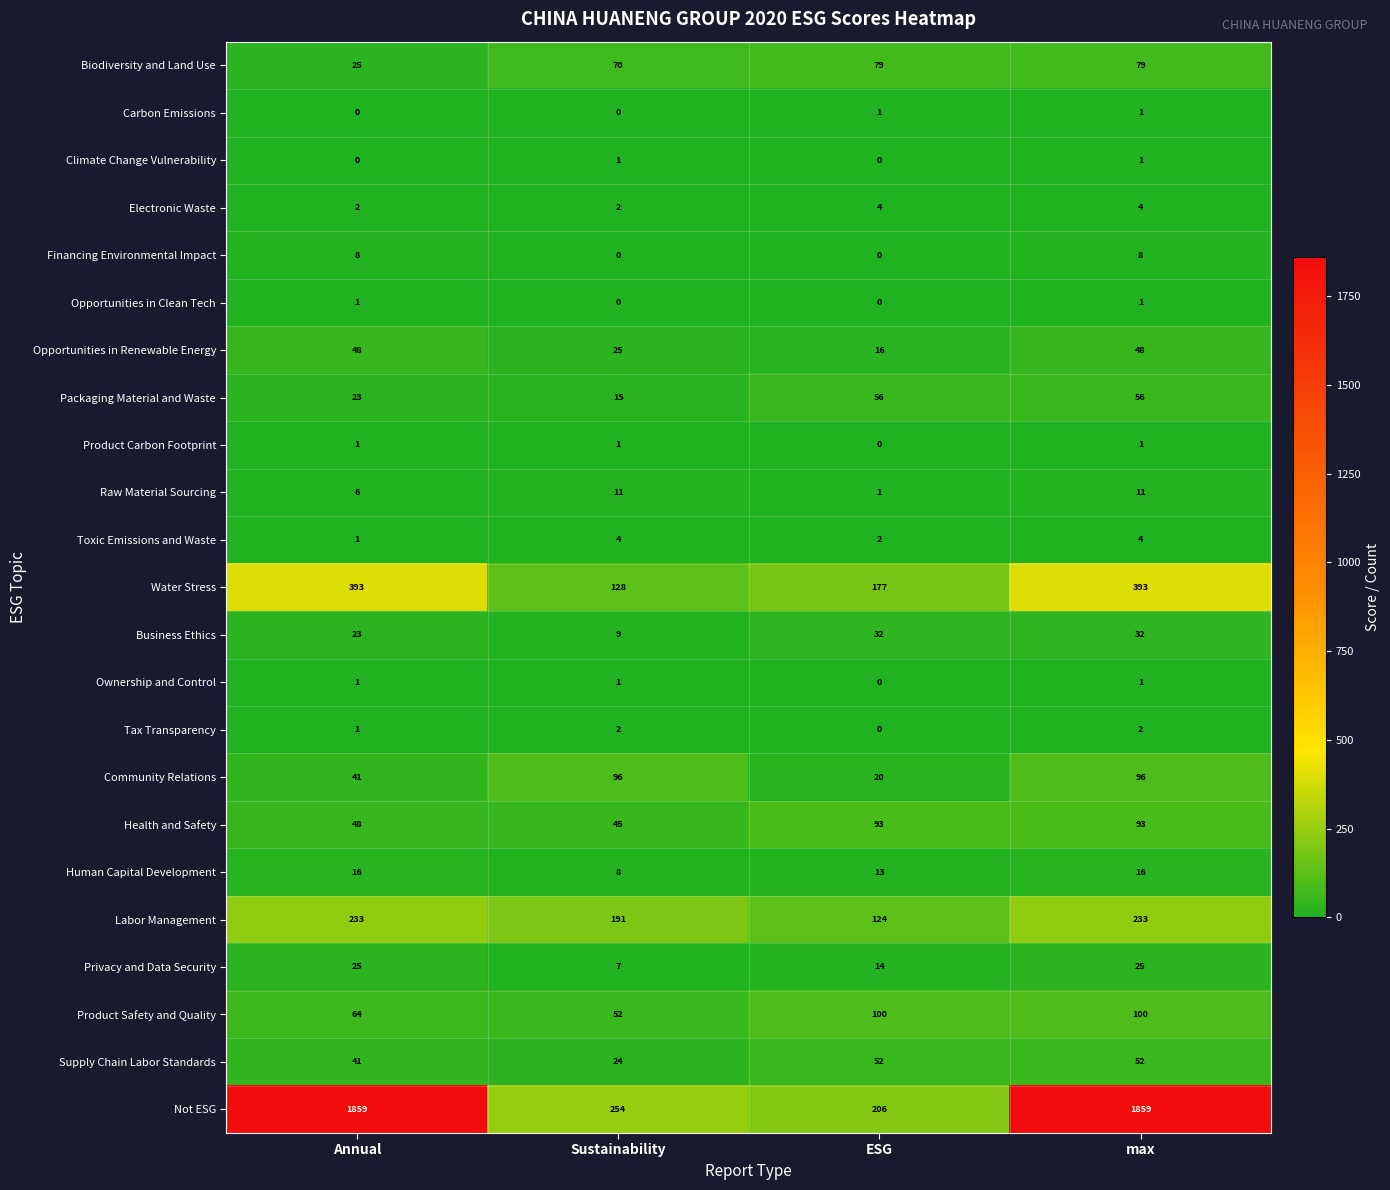

What is the total value across all series at max?

3116